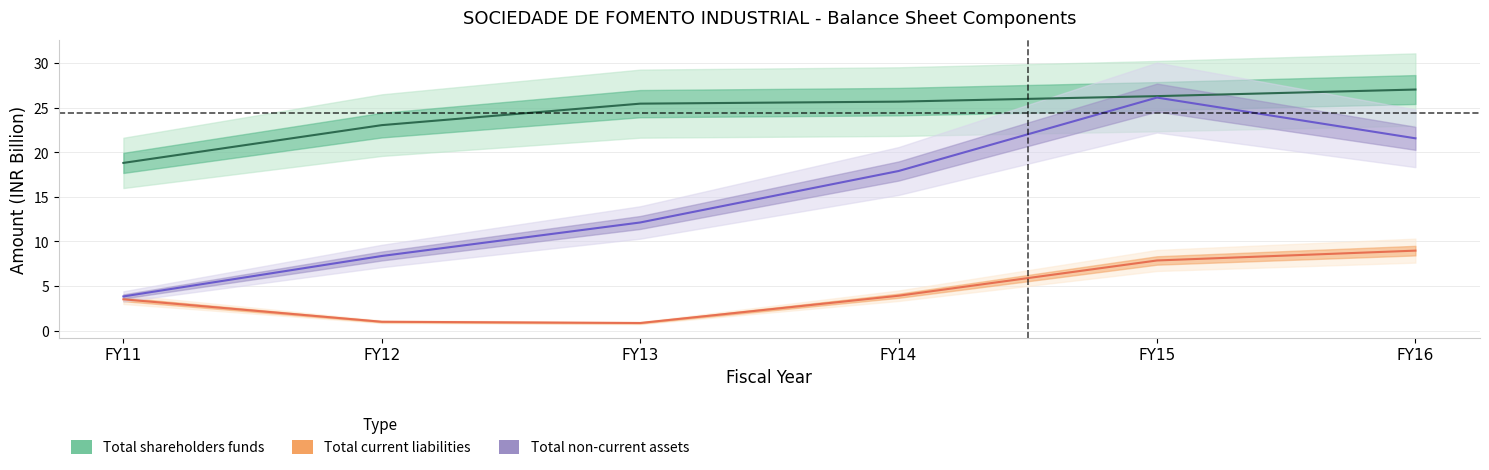

True or false: Total non-current assets and Total current liabilities cross at least once.

False